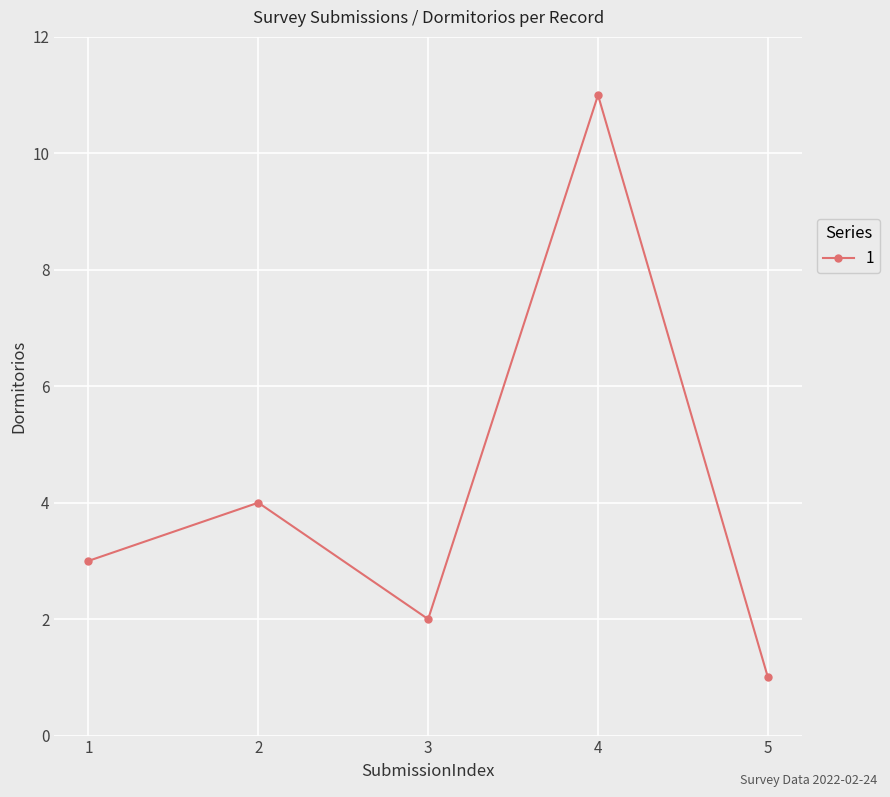

Reading left to right, transcribe all the data shown in this chart.

3	4	2	11	1